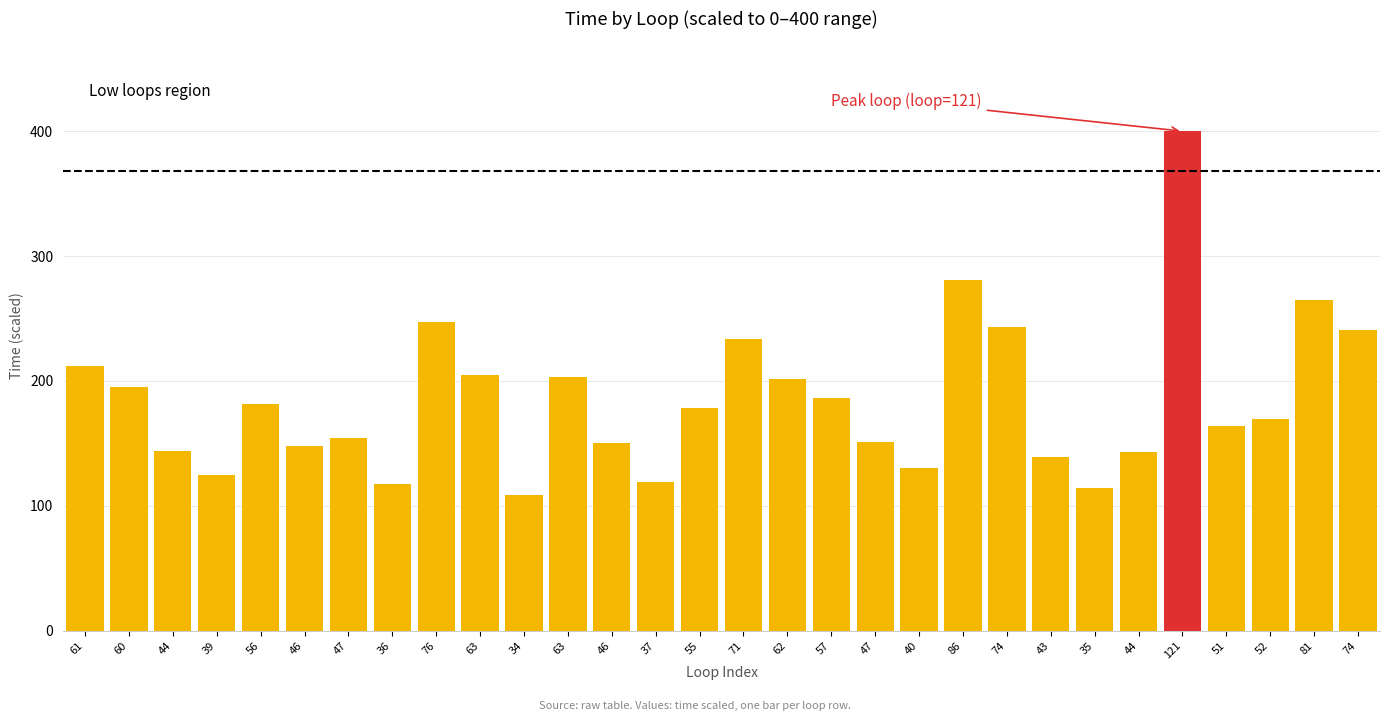

At which label does the data first exceed 178?

61